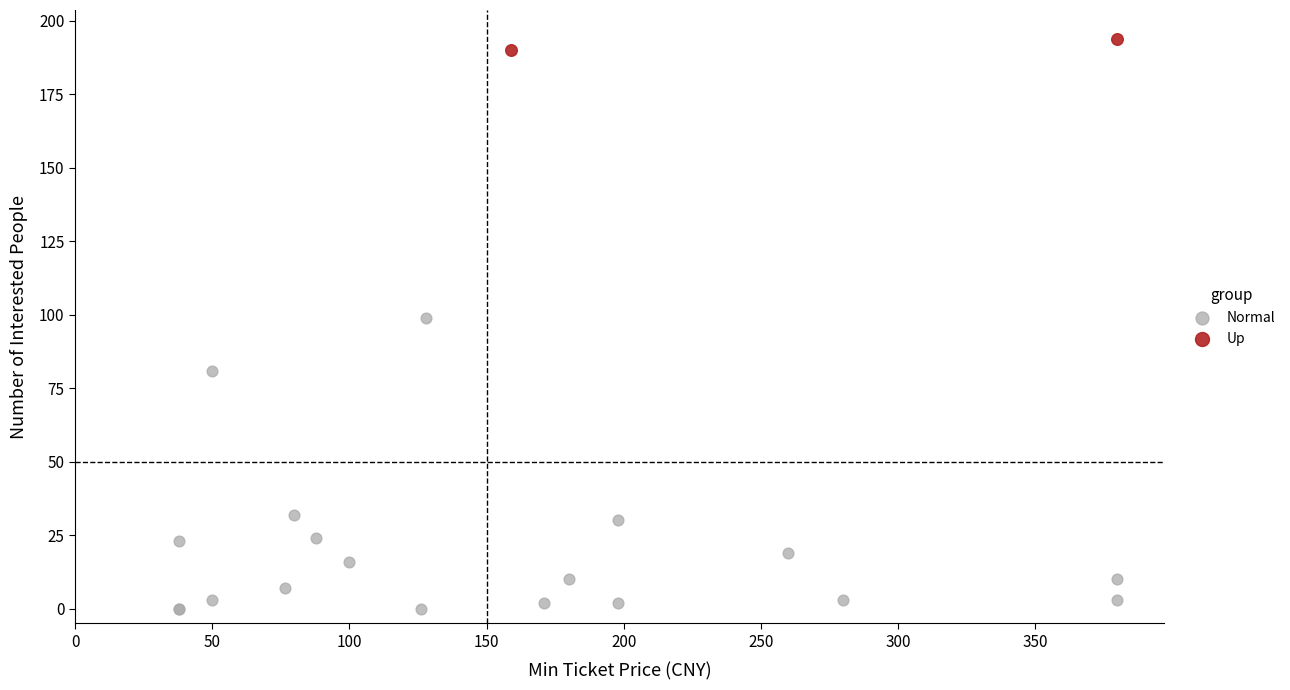

Which series reaches the maximum Y coordinate?

Up